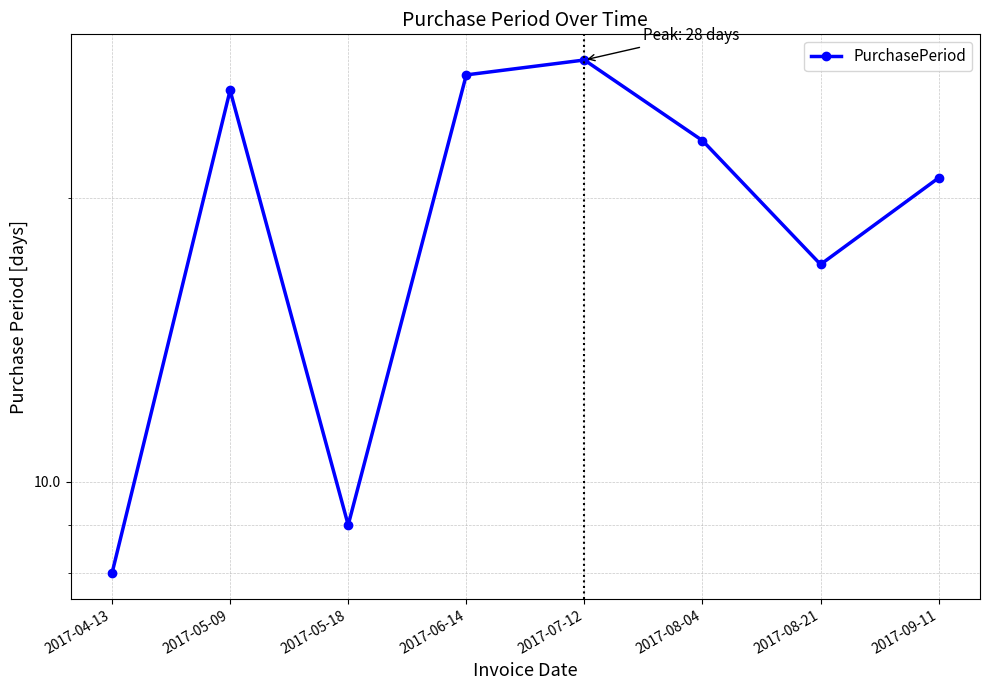

Where is the first local maximum?

2017-05-09